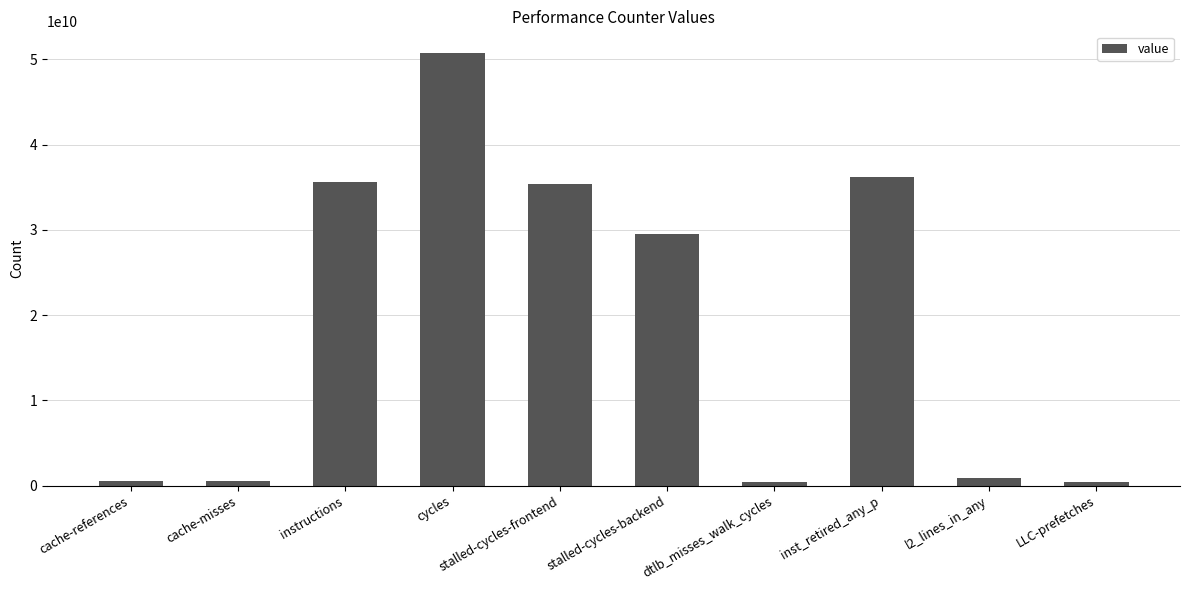

At which label does the data first exceed 29482994582?

instructions